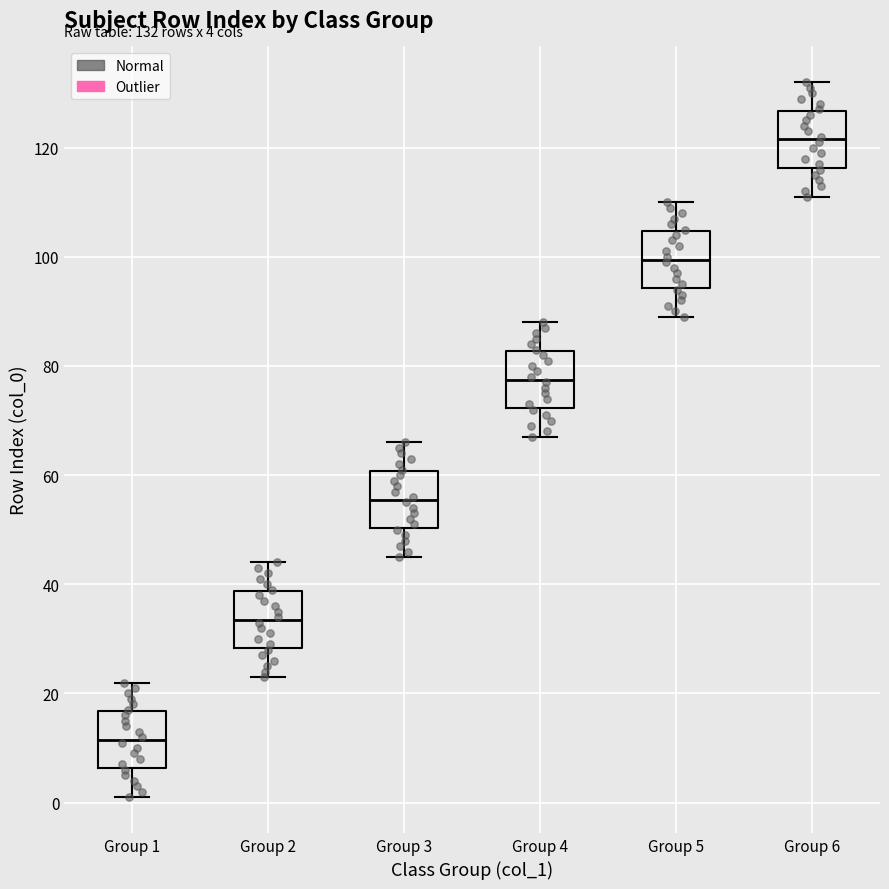

Which box's median line is the highest?

Group 6